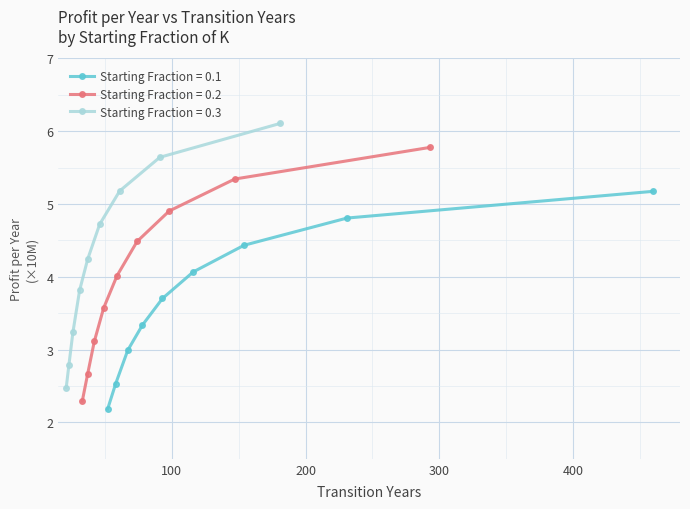

True or false: Starting Fraction = 0.3 and Starting Fraction = 0.1 cross at least once.

False